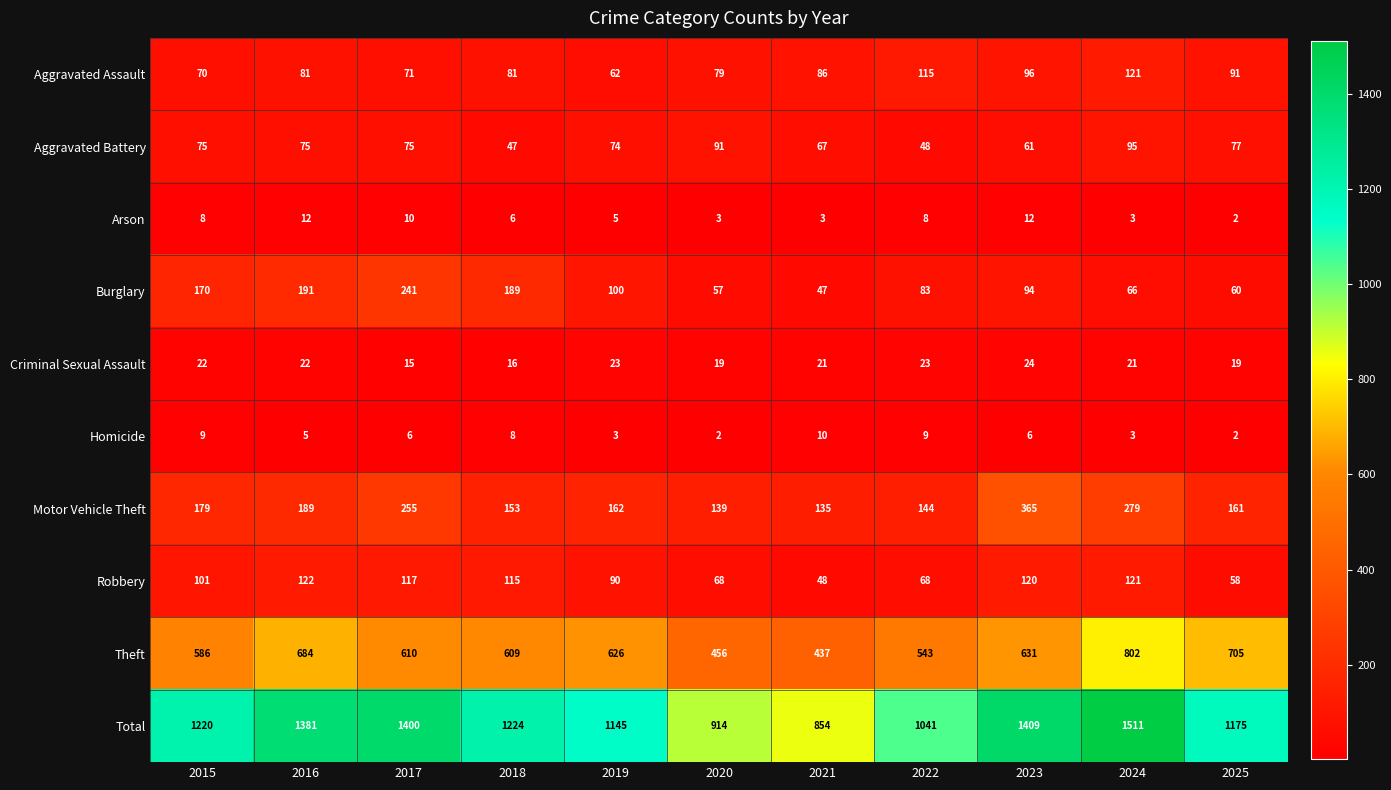

How many data points in Burglary are less than 94?

5